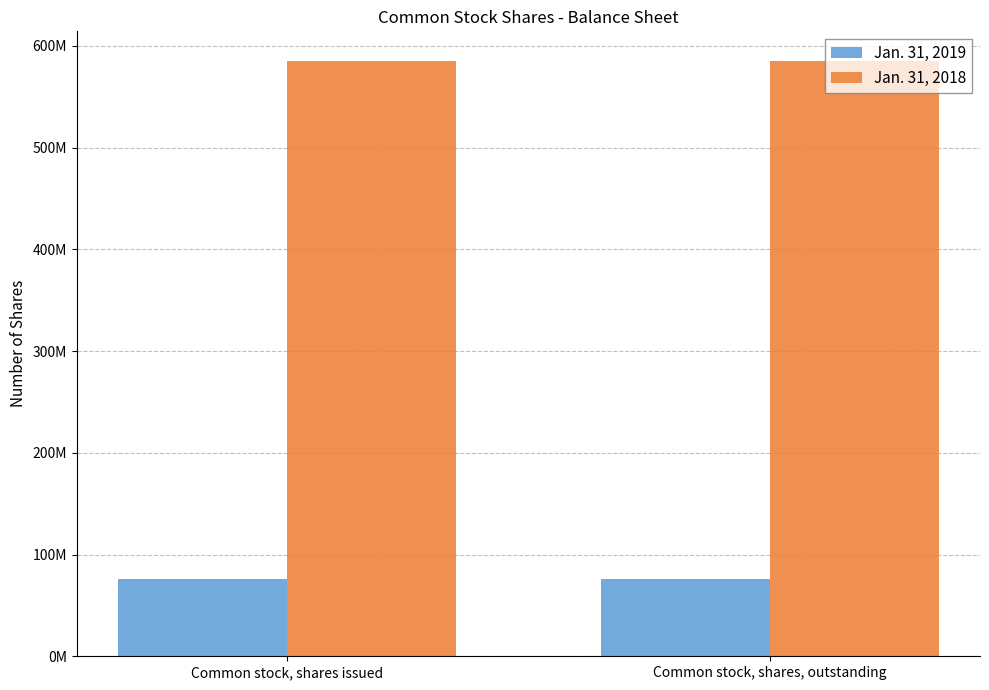

The Jan. 31, 2018 series shows 585000000 at Common stock, shares, outstanding. True or false?

True